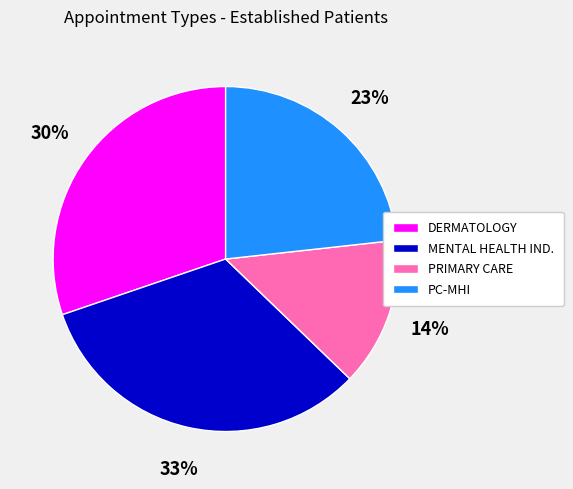

How many segments does this pie chart have?

4